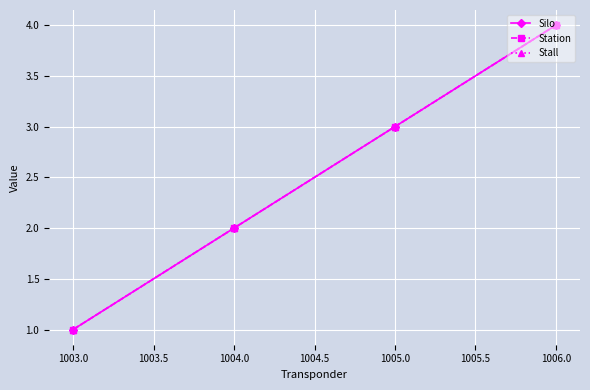

Does the chart have visible grid lines?

Yes